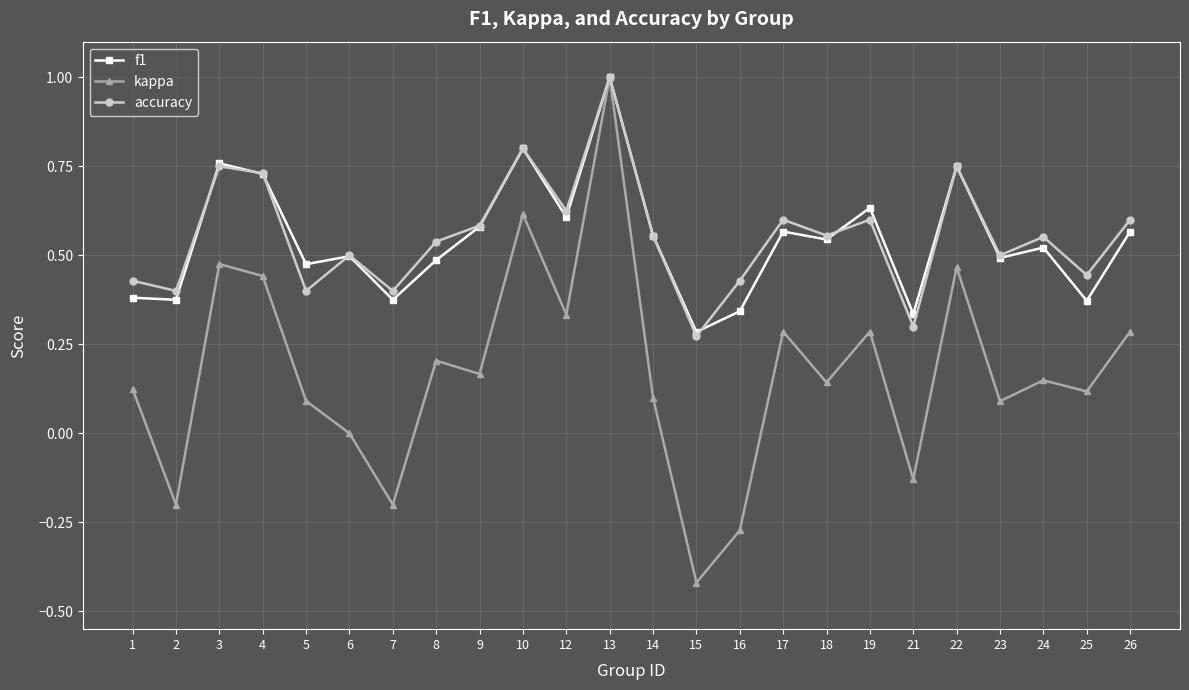

What is the maximum value shown in the chart?

1.0